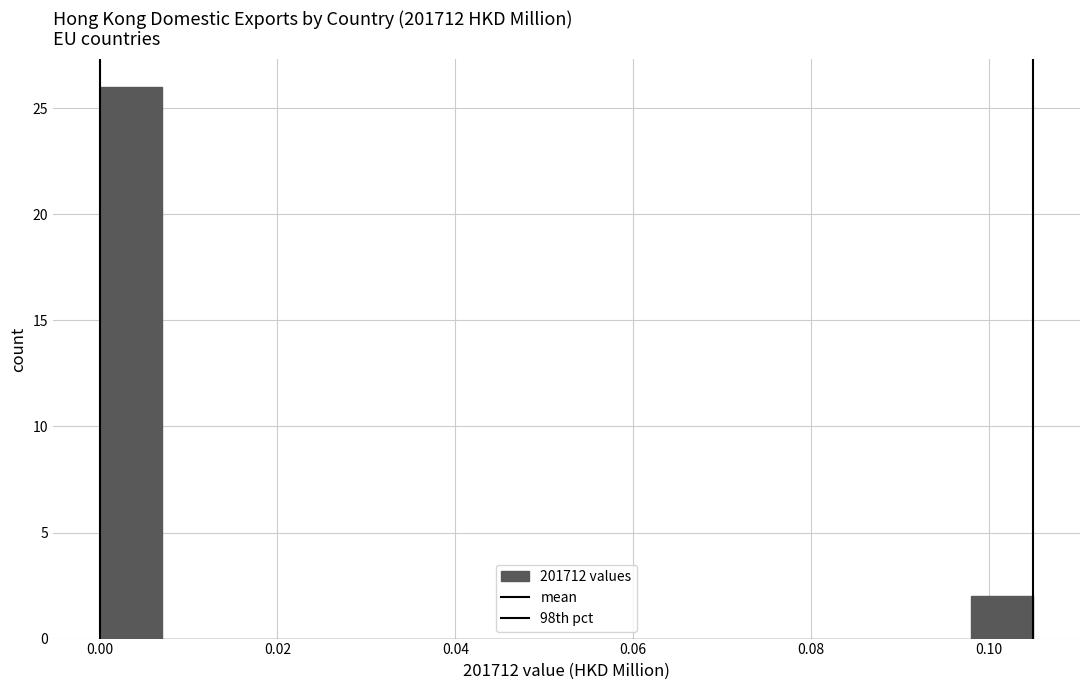

Read against the x-axis, roughly where is the centre of the tallest bar?

0.004